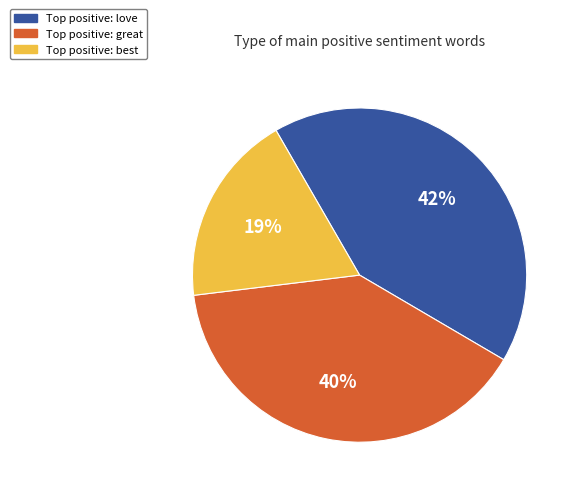

Is there any slice that represents more than half of the pie?

No